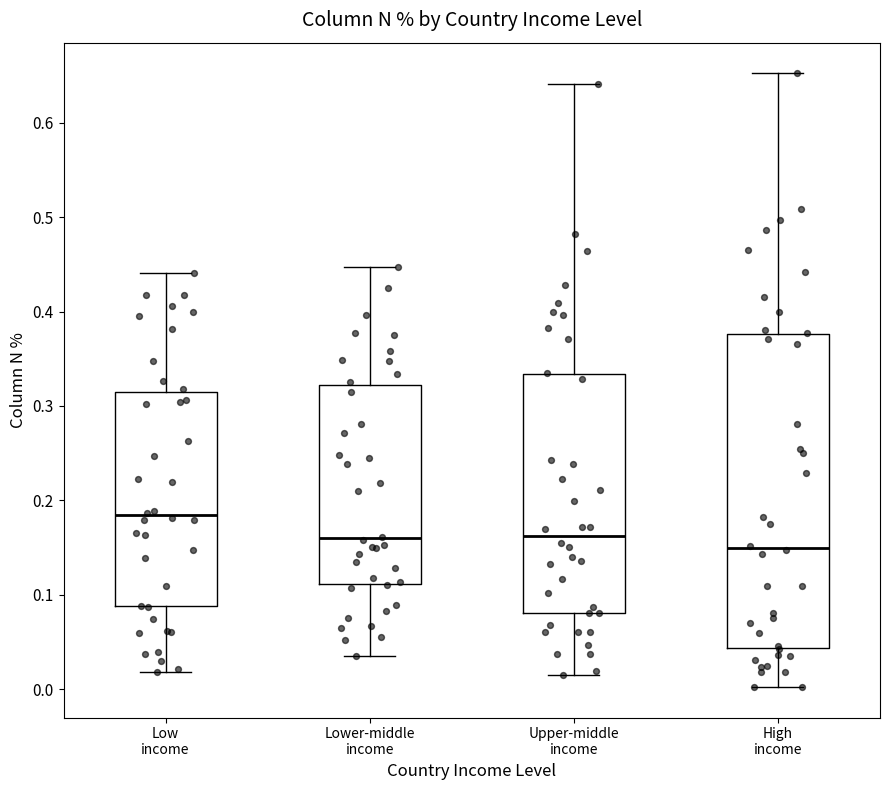

Which box has the highest median line?

Low income